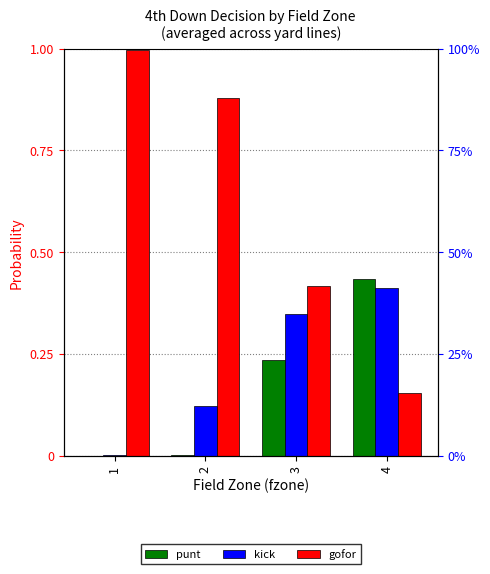

Does the chart contain stacked bars?

No